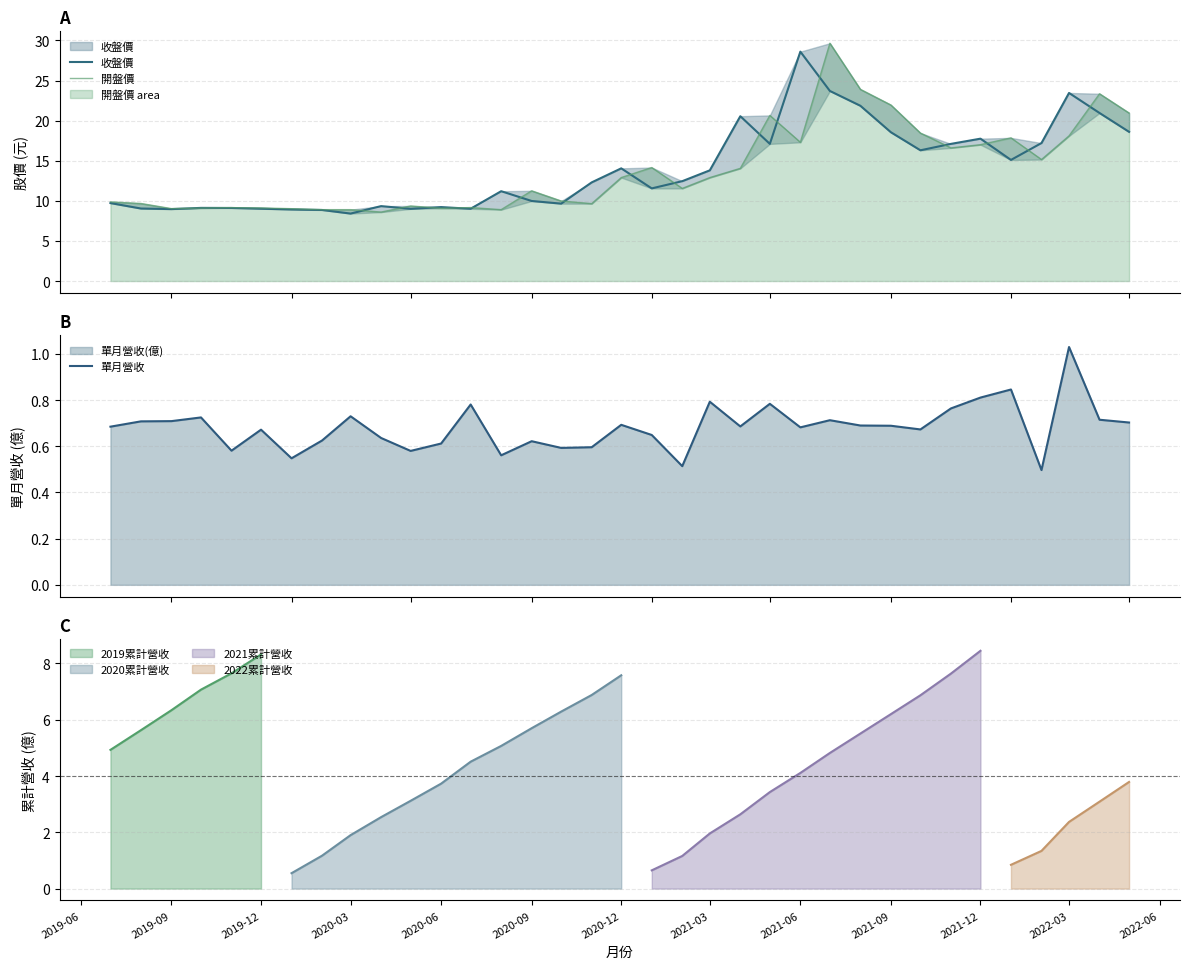

What is the lowest value of the 收盤價 series?

8.4